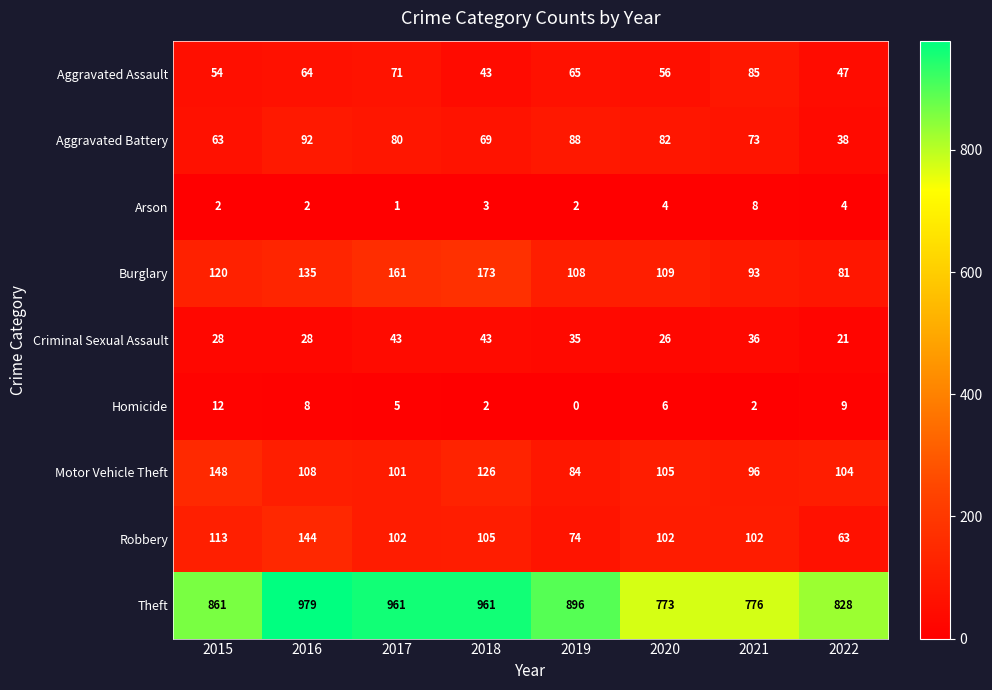

Rank the series at 2022 from highest to lowest value.

Theft, Motor Vehicle Theft, Burglary, Robbery, Aggravated Assault, Aggravated Battery, Criminal Sexual Assault, Homicide, Arson